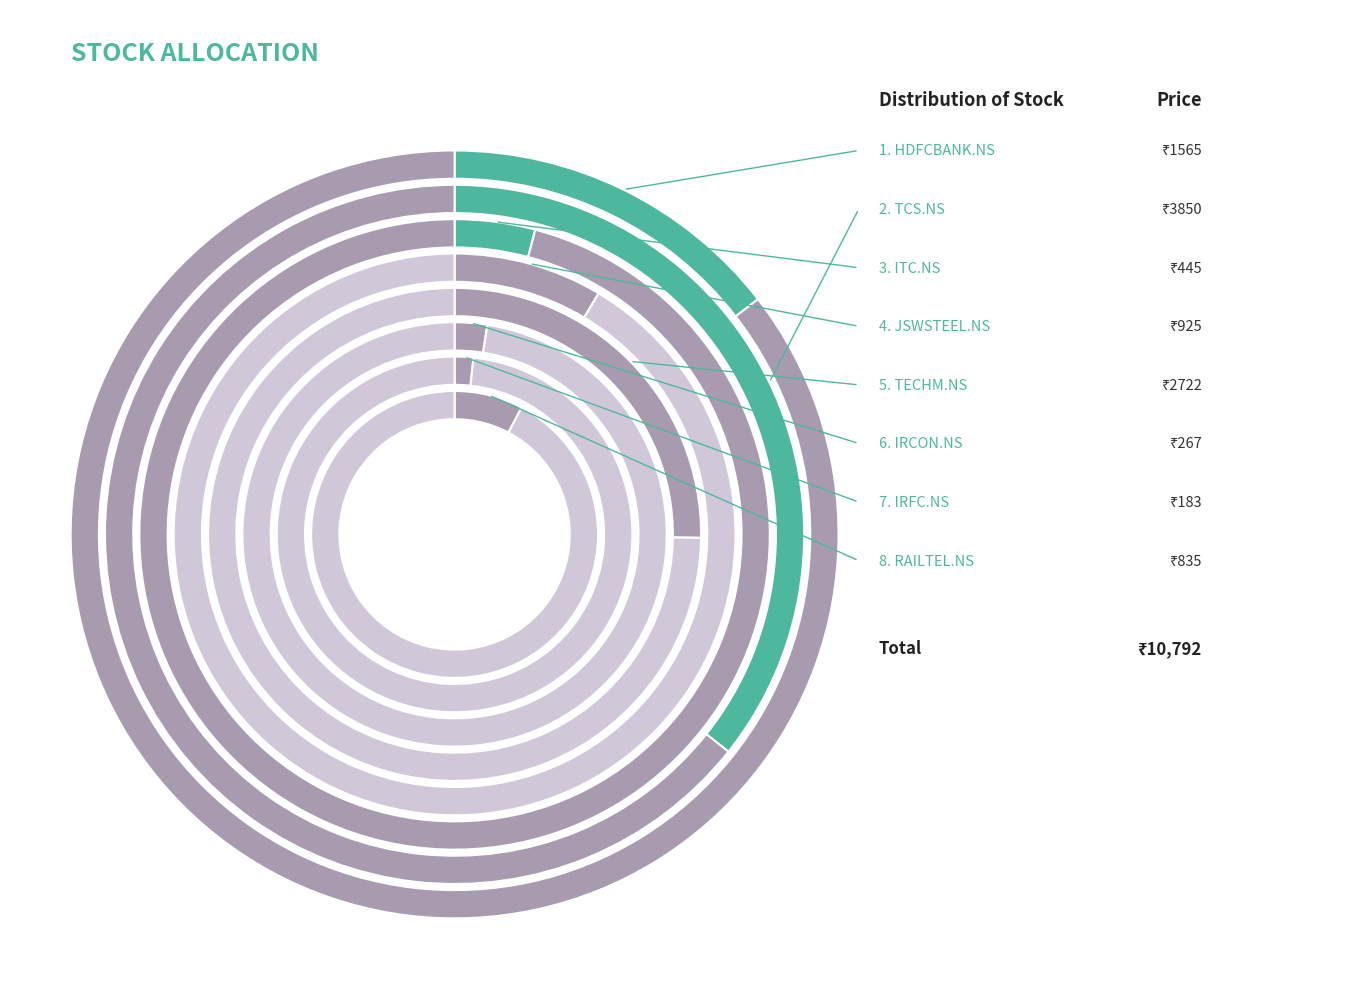

To the nearest percent, what portion does JSWSTEEL.NS represent?

9%